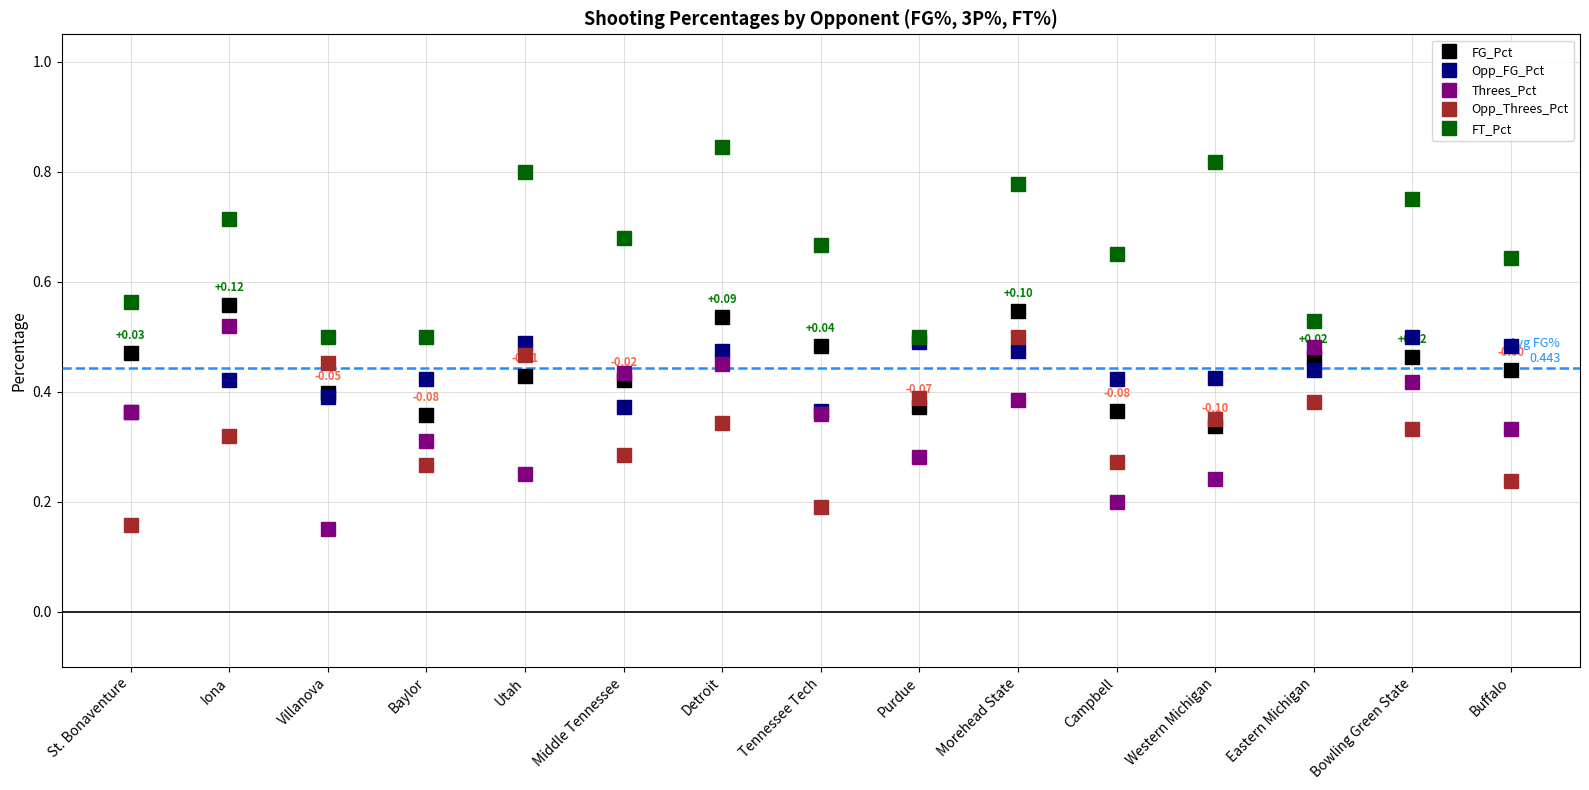

What is the sum of all Opp_Threes_Pct values?

4.9